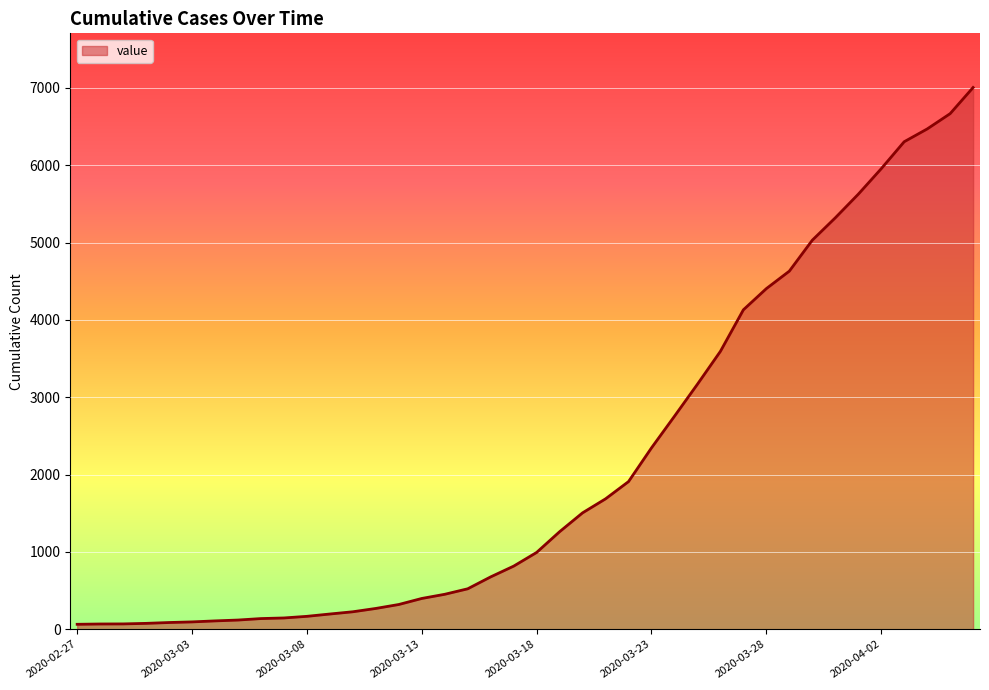

Count the number of data series in this chart.

1